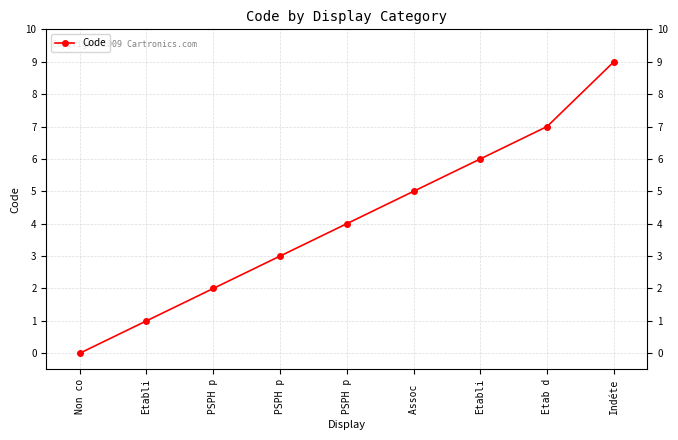

Where does the data first go above 4?

Assoc 